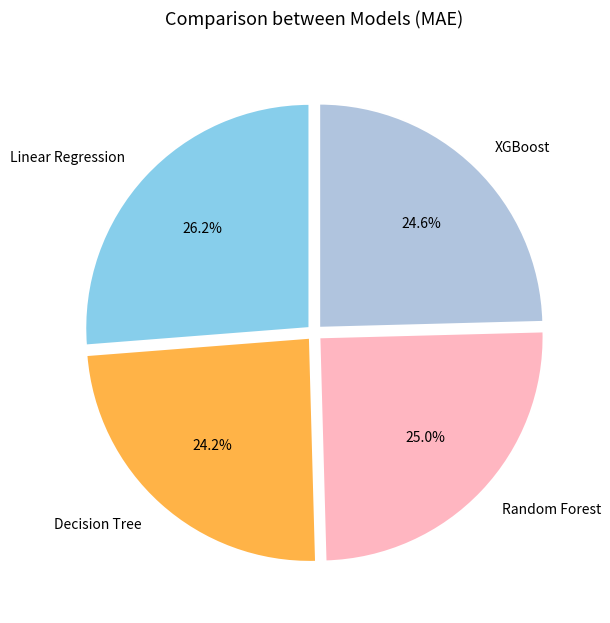

What percentage is the Decision Tree slice, to the nearest percent?

24%